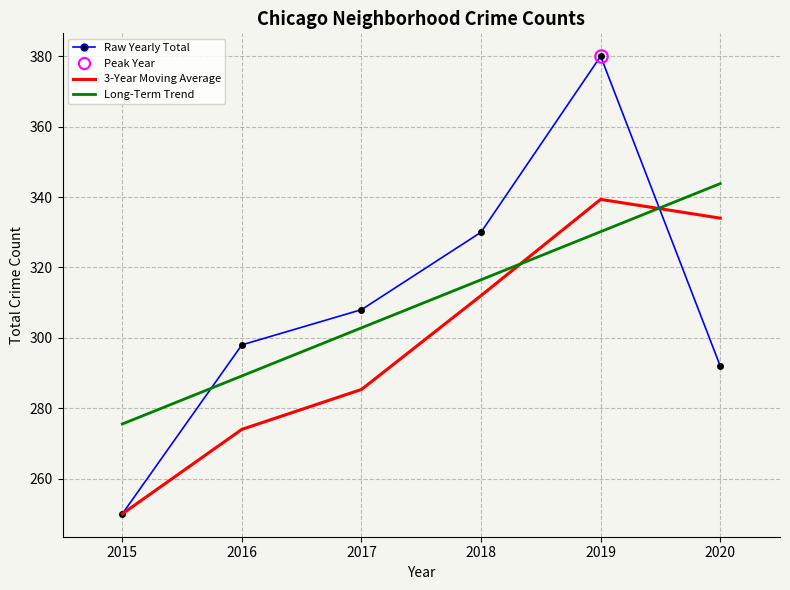

What is the difference between the maximum and second lowest values in the Long-Term Trend series?

54.6